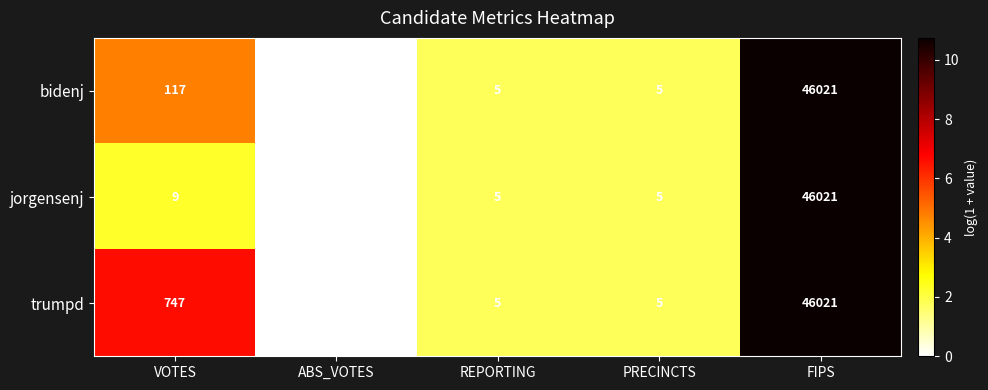

True or false: trumpd has a value of 18338 at ABS_VOTES.

False